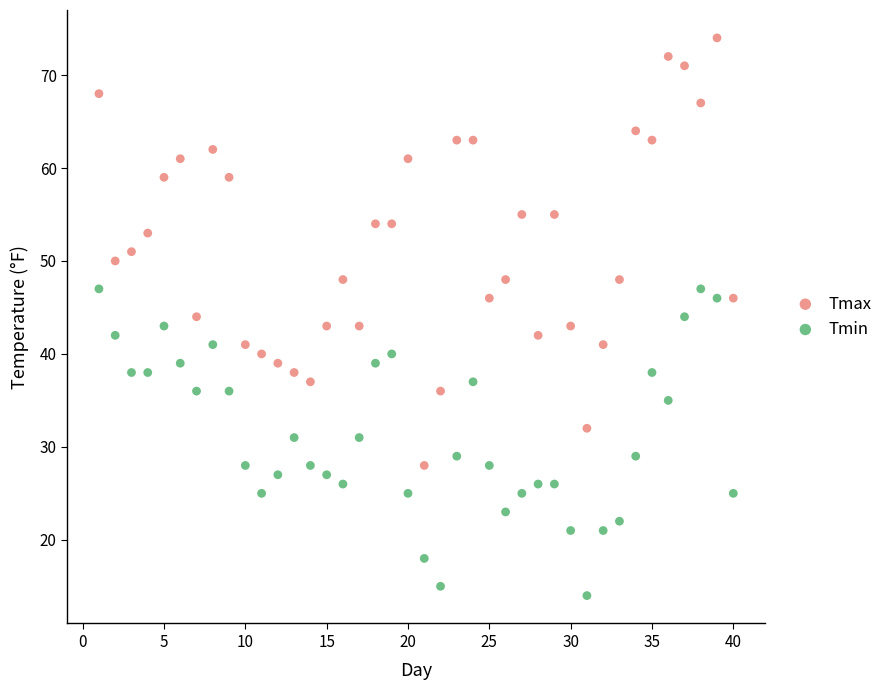

Which series contains the highest Y value?

Tmax